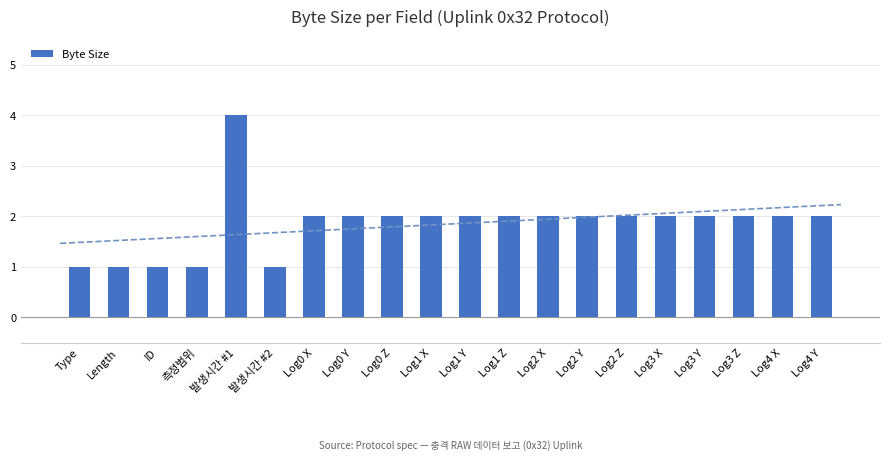

Are the bars horizontal?

No